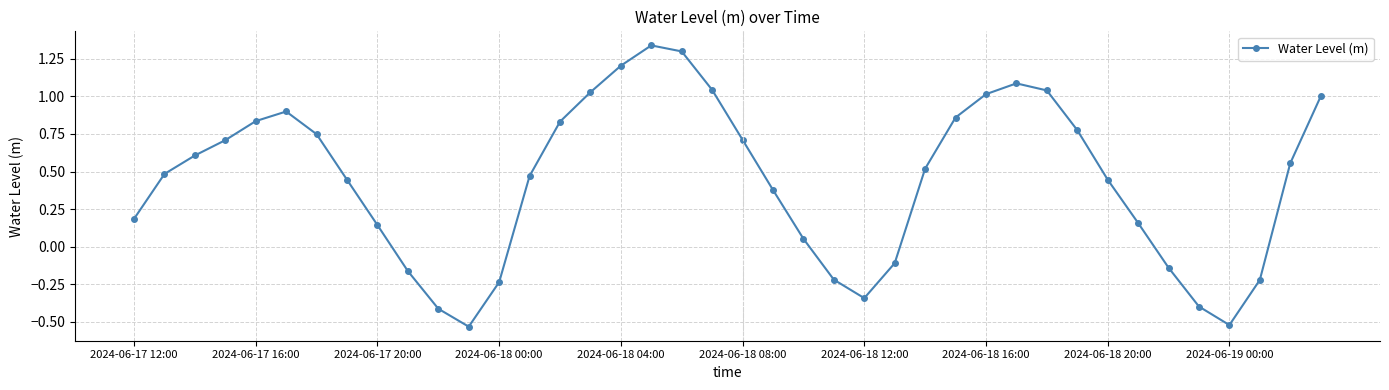

What is the value of the 11th point from the left?

-0.4